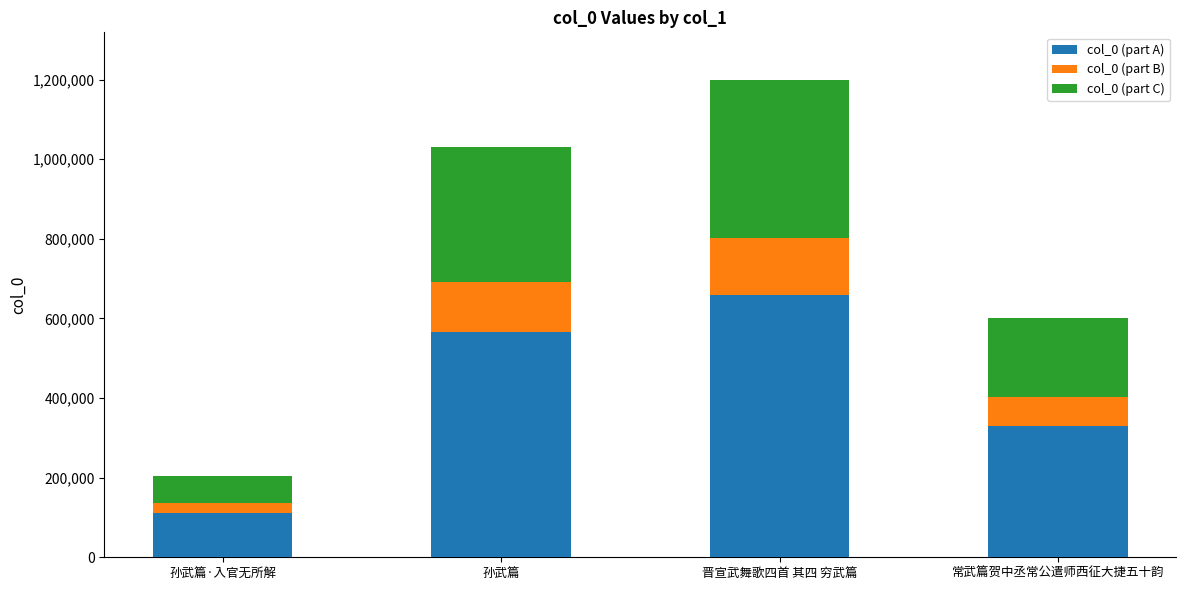

True or false: col_0 (part A) has a value of 591313.3 at 常武篇贺中丞常公遣师西征大捷五十韵.

False